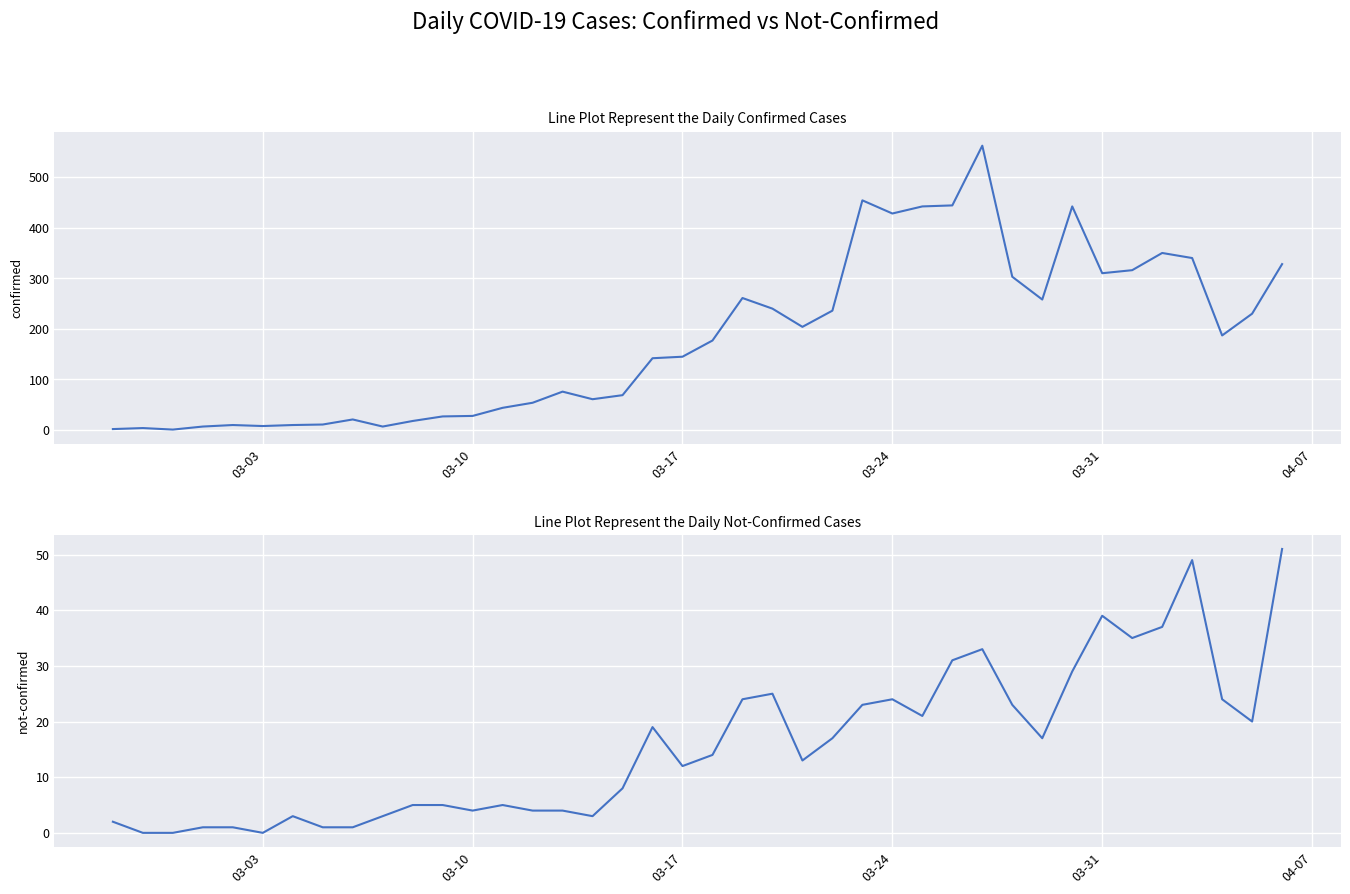

True or false: not-confirmed and confirmed cross at least once.

False